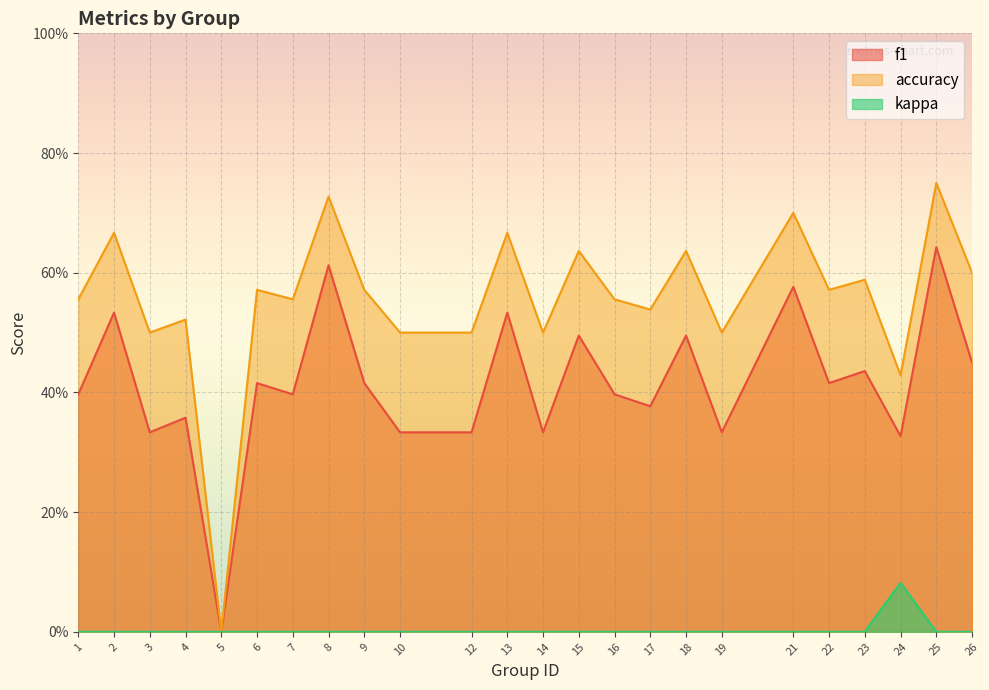

What are all the series names shown in the legend?

f1, accuracy, kappa